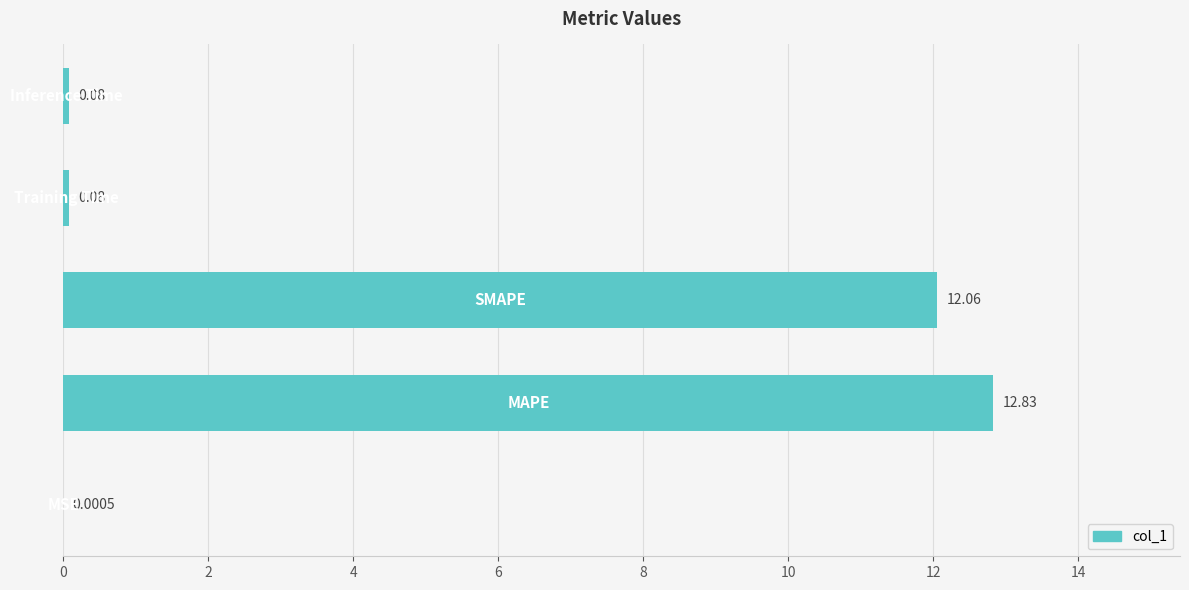

Are the bars horizontal?

Yes